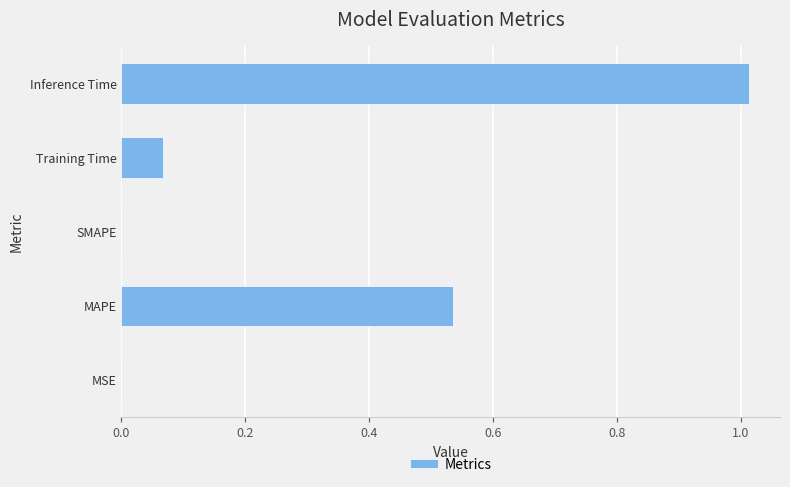

Which has a higher value, MSE or Training Time?

Training Time